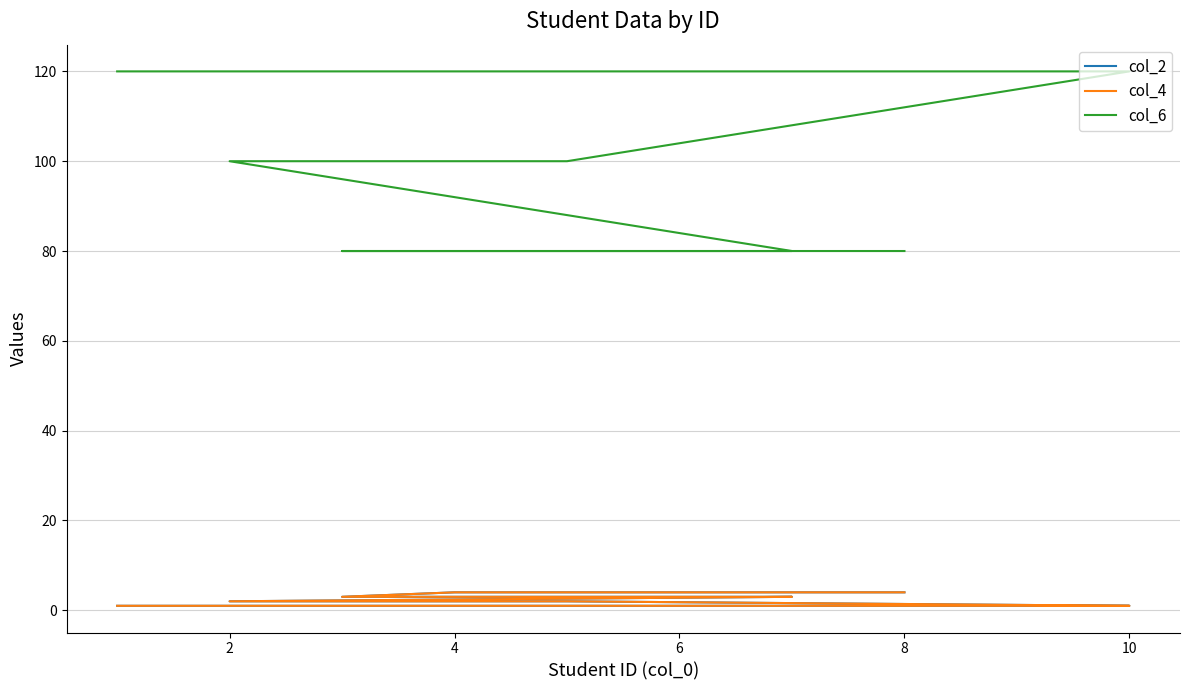

Which series has the widest spread of values?

col_6